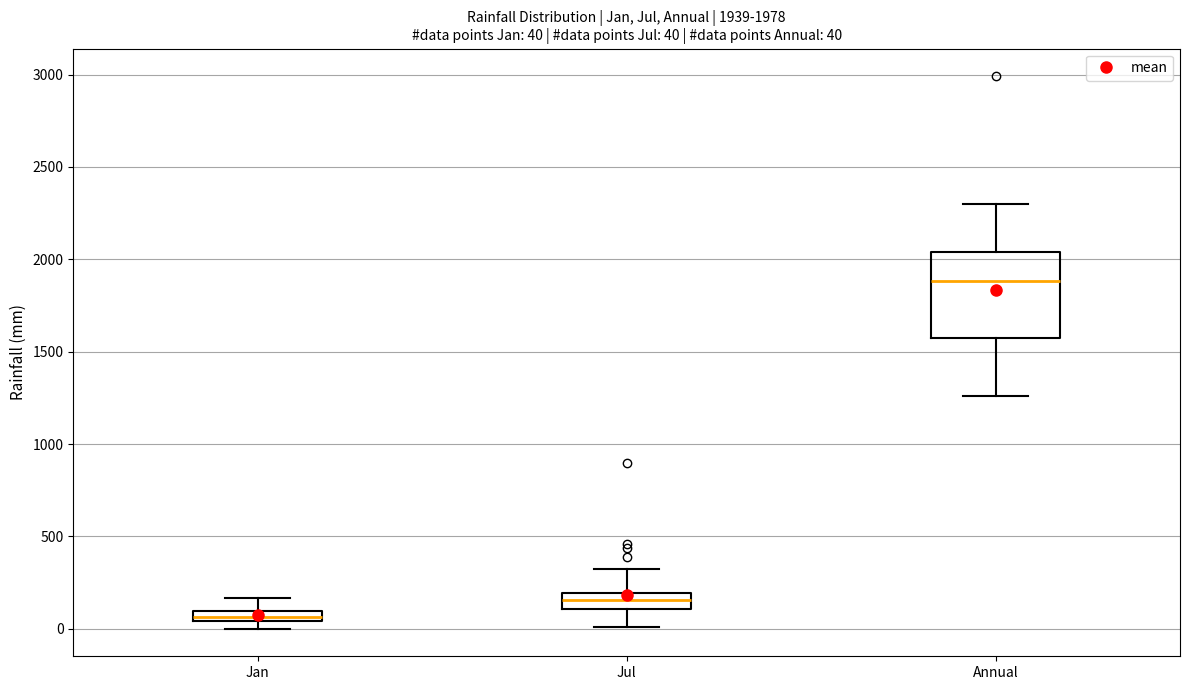

Which box is the tallest, from its lower edge to its upper edge?

Annual